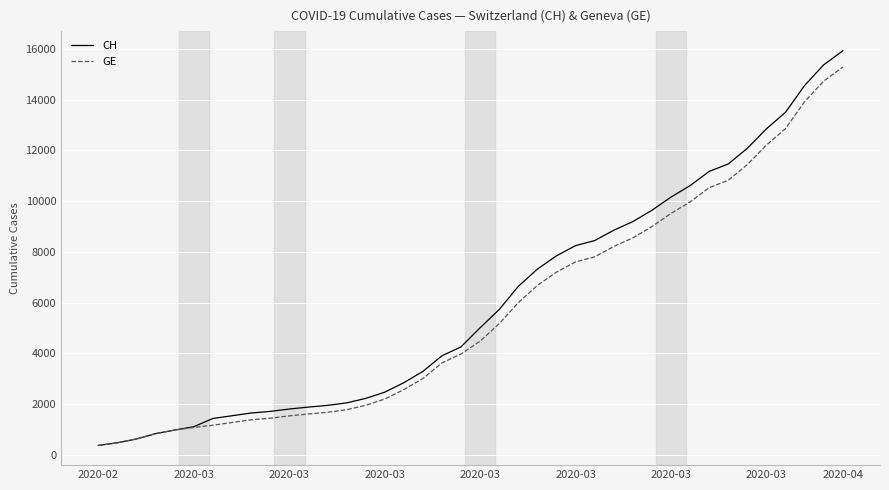

What are all the series names shown in the legend?

CH, GE